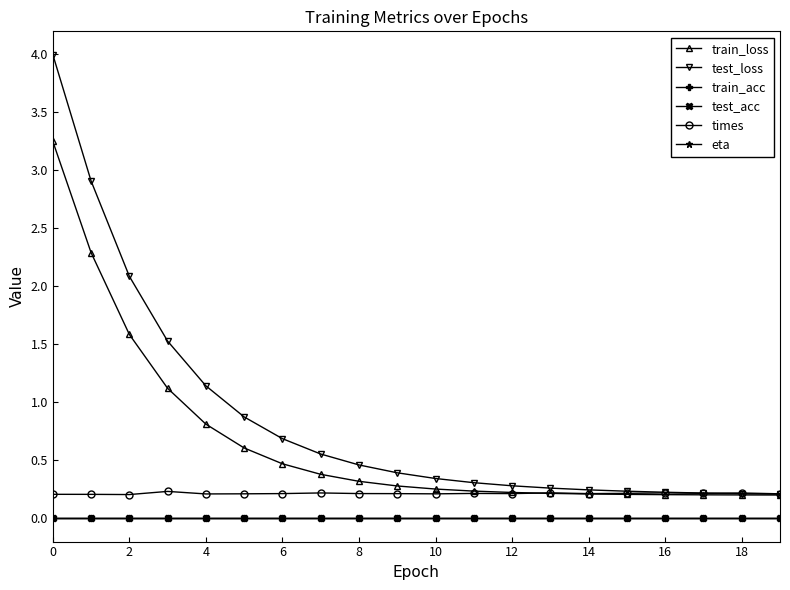

True or false: train_loss and test_loss cross at least once.

False